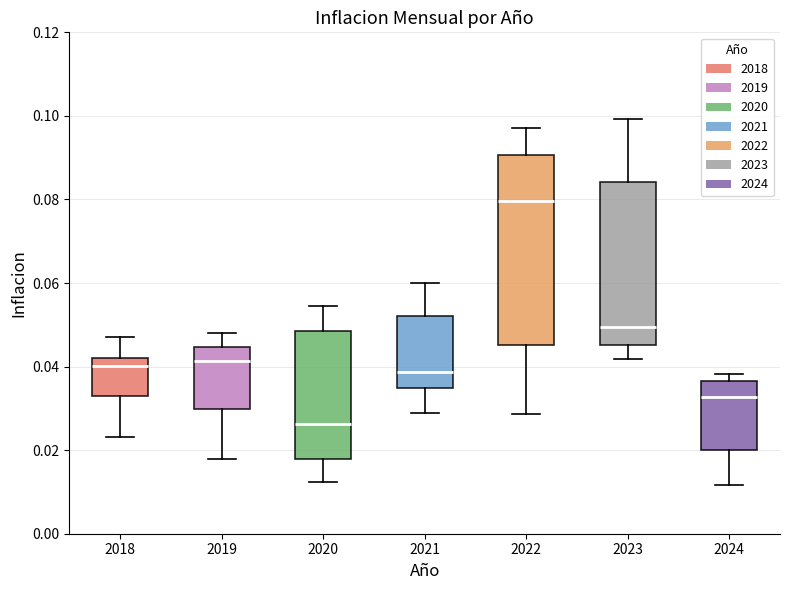

Which box has the highest median line?

2022